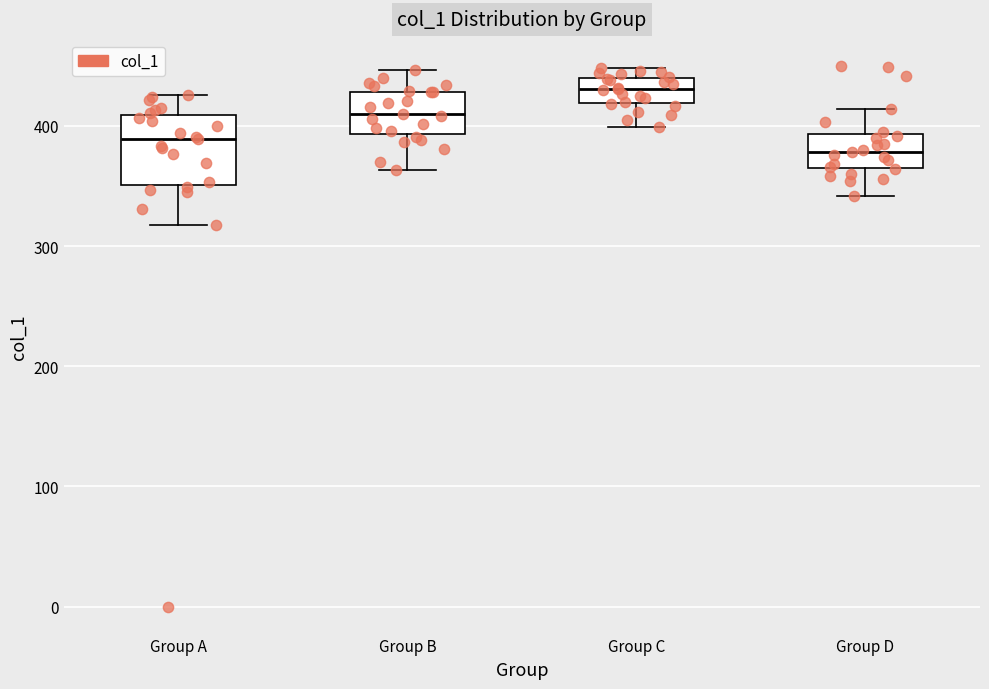

Reading left to right, transcribe this box plot: for each box, give where its median line is, the range the box spans, and where its two whiskers end, as read against the y-axis. The values are not printed on the chart, so give them approximately, as read against the axis.

Group A: median 390, box 350 to 410, whiskers 320 to 430
Group B: median 410, box 390 to 430, whiskers 360 to 450
Group C: median 430, box 420 to 440, whiskers 400 to 450
Group D: median 380, box 370 to 390, whiskers 340 to 410